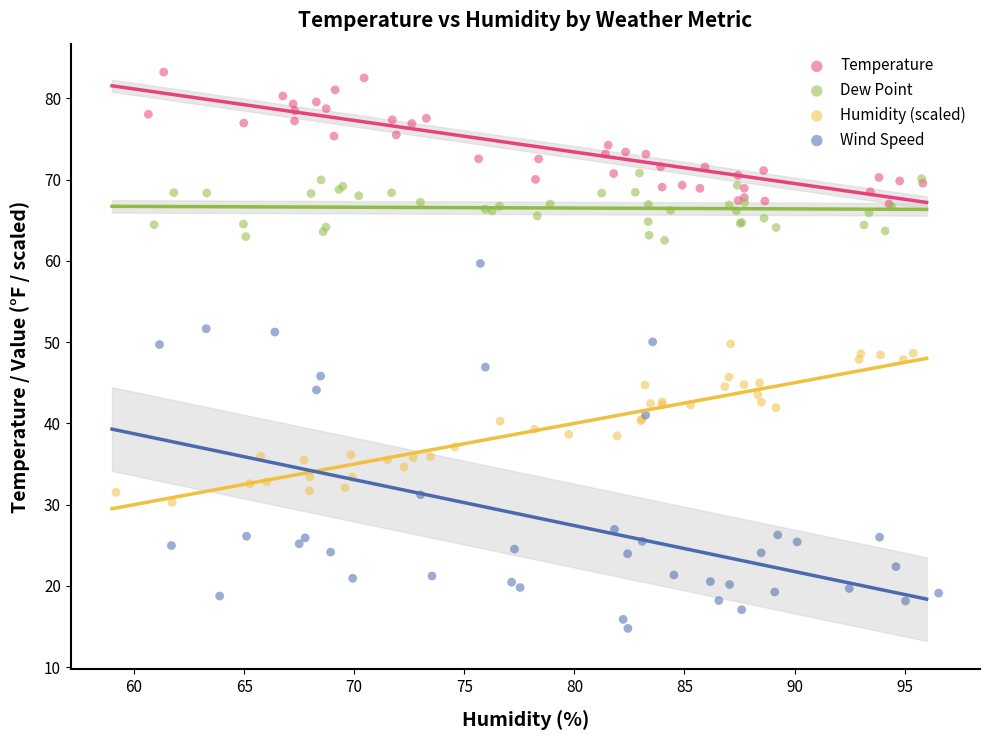

Which series contains the lowest Y value?

Wind Speed